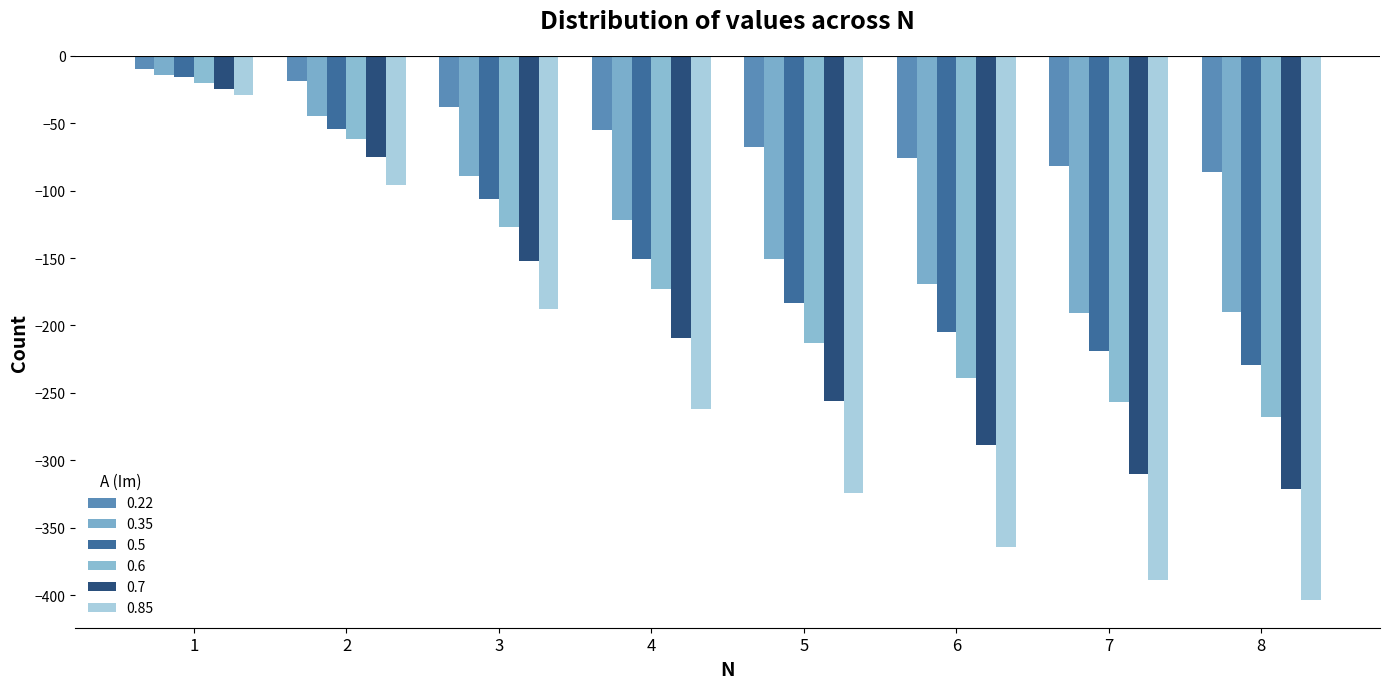

Which series has the largest total across all categories?

0.22